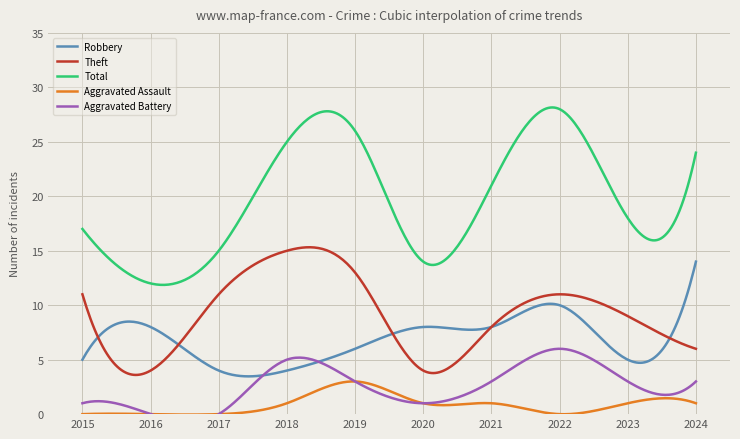

At which category is the sum across all series the highest?

2022